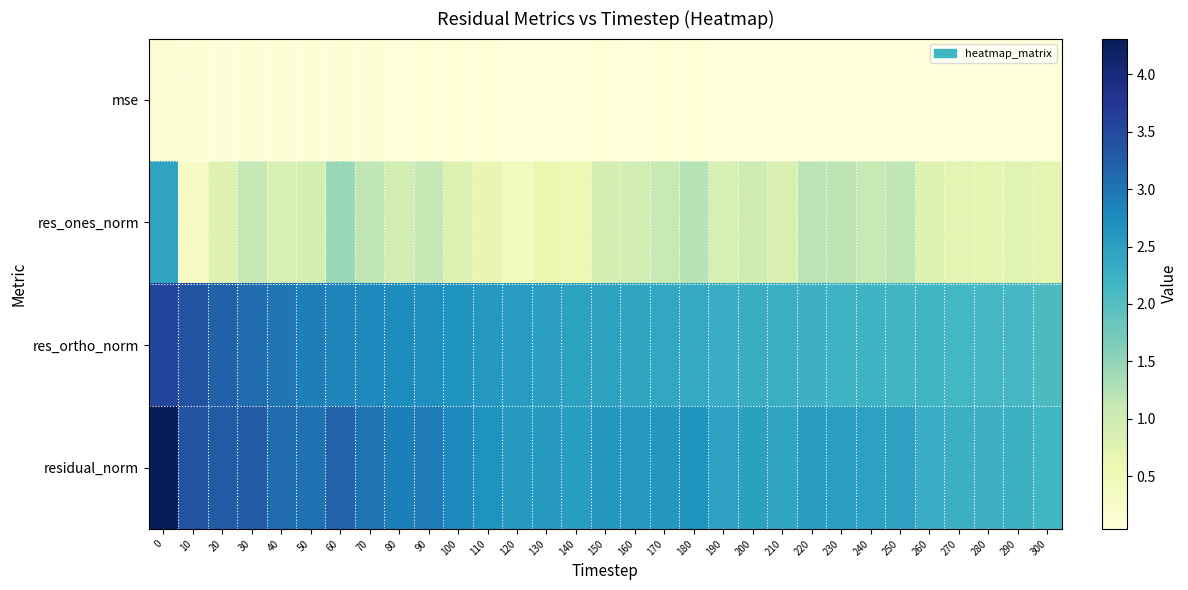

Which series changed the most between 140 and 250?

res_ones_norm